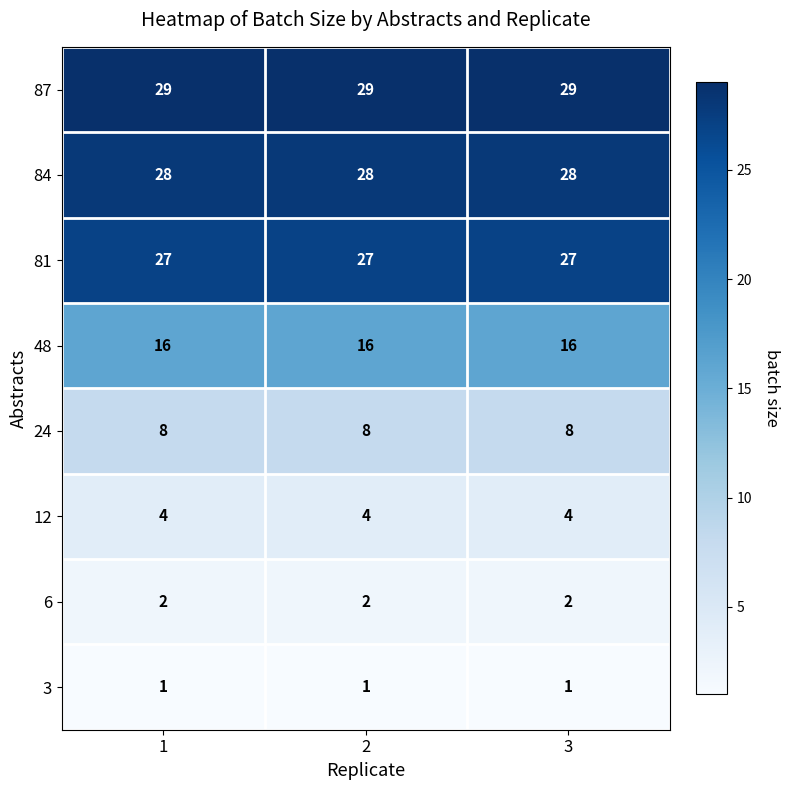

What is the maximum value shown in the chart?

29